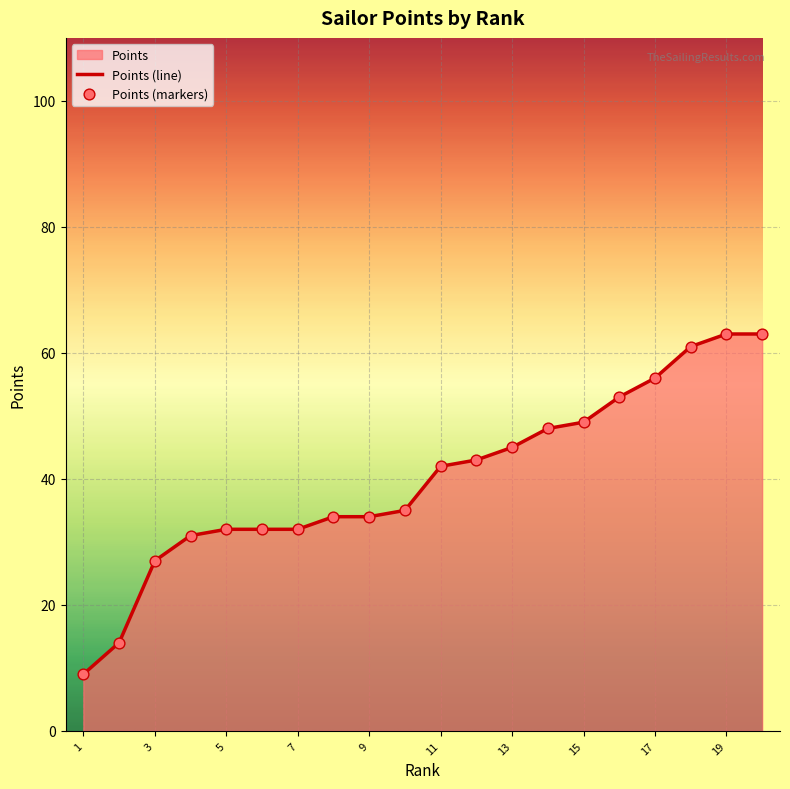

What is the change in value from 5 to 13?

+13